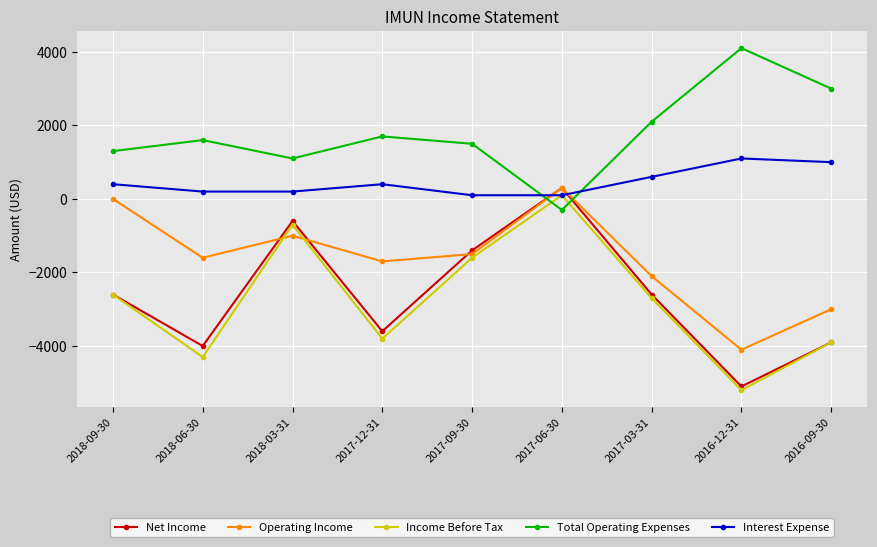

At which category does Operating Income reach its first local peak?

2018-03-31